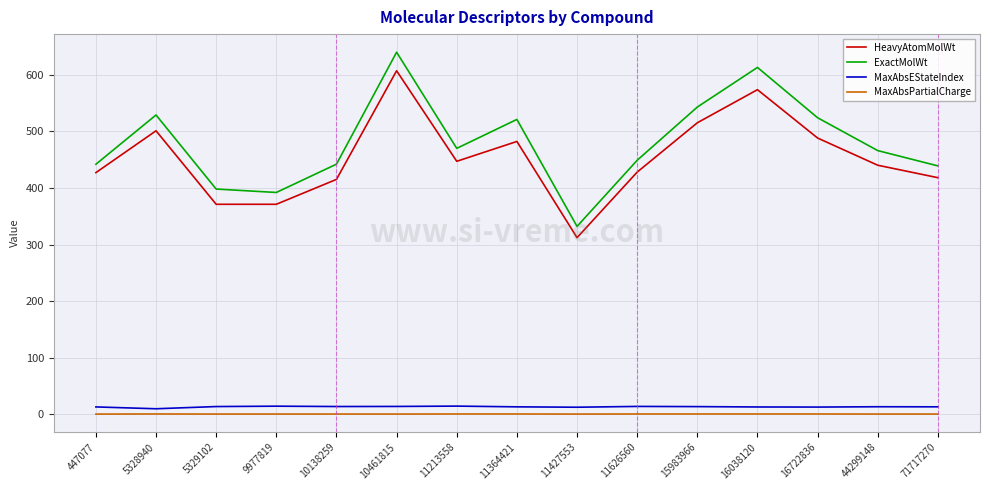

How many categories are shown in the chart?

15